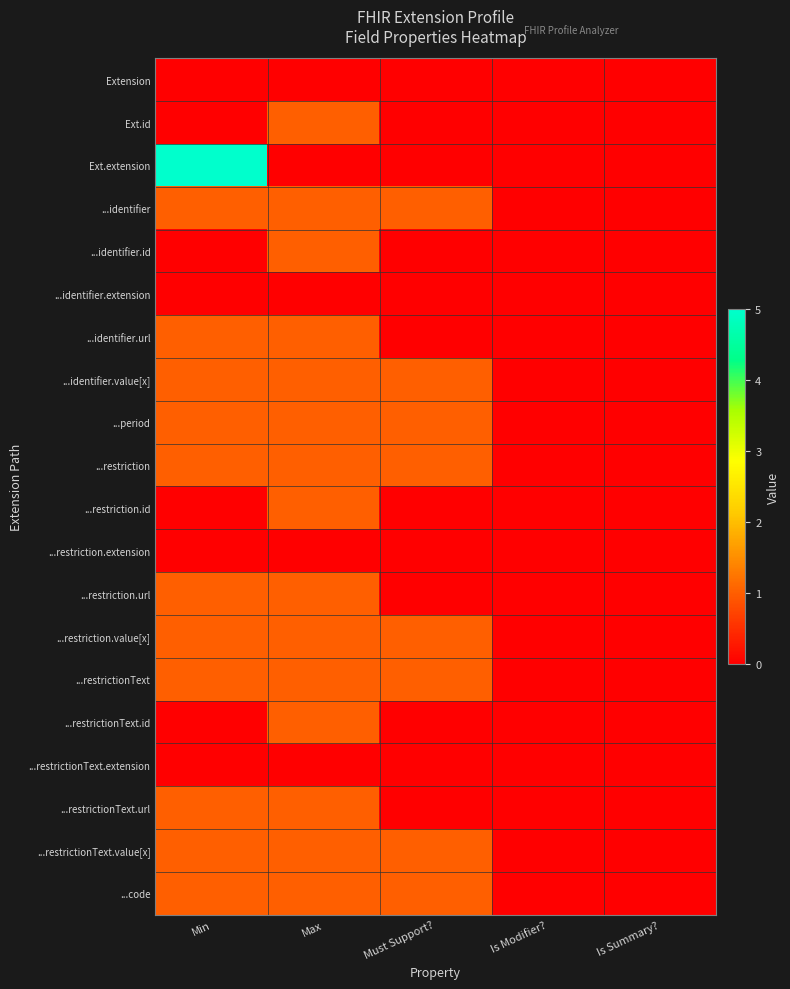

Rank the series at Must Support? from highest to lowest value.

...identifier, ...identifier.value[x], ...period, ...restriction, ...restriction.value[x], ...restrictionText, ...restrictionText.value[x], ...code, Extension, Ext.id, Ext.extension, ...identifier.id, ...identifier.extension, ...identifier.url, ...restriction.id, ...restriction.extension, ...restriction.url, ...restrictionText.id, ...restrictionText.extension, ...restrictionText.url